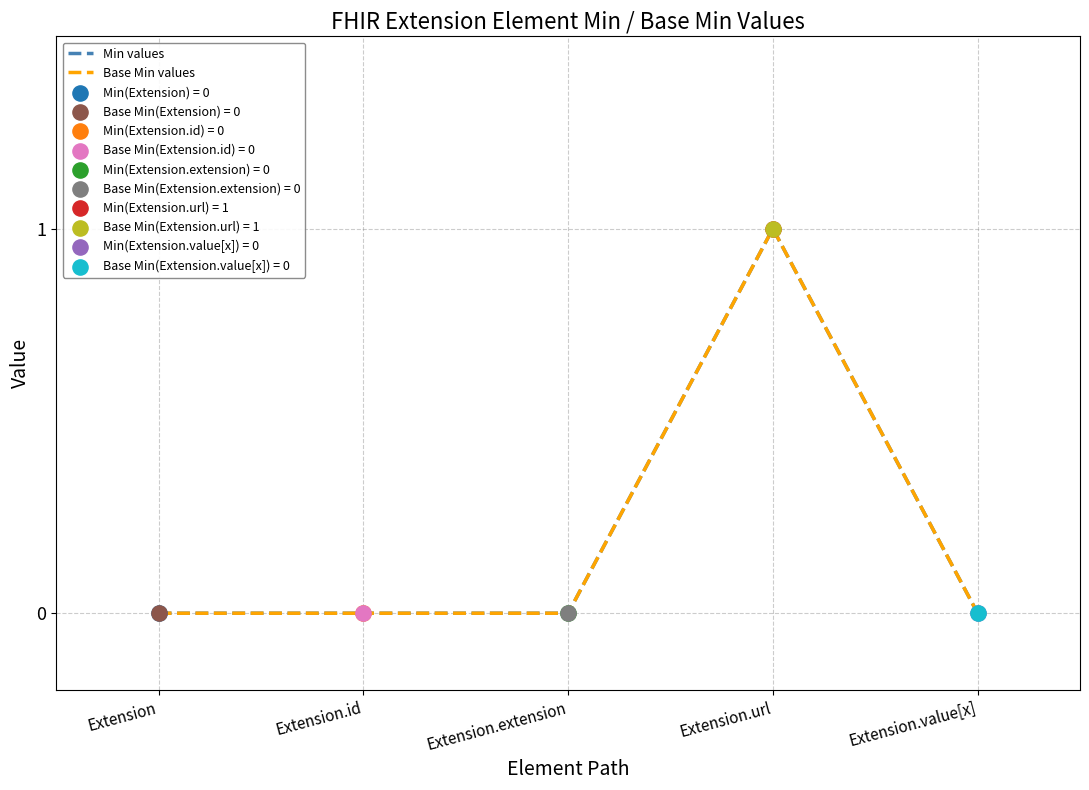

What are all the series names shown in the legend?

Min values, Base Min values